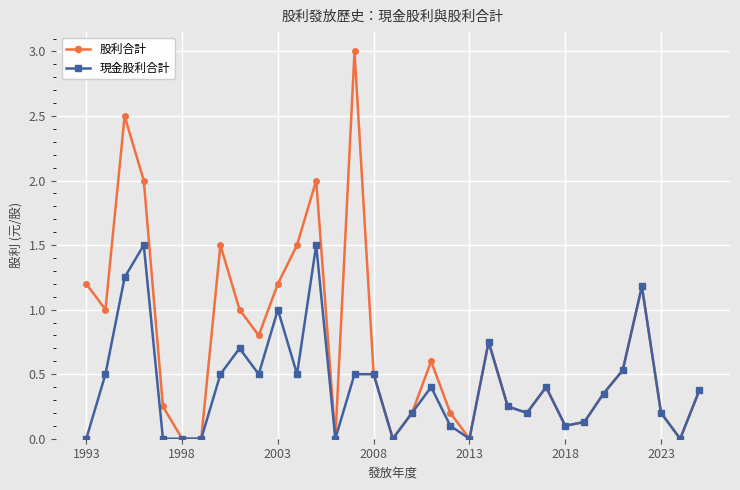

Which series has the largest total across all categories?

股利合計